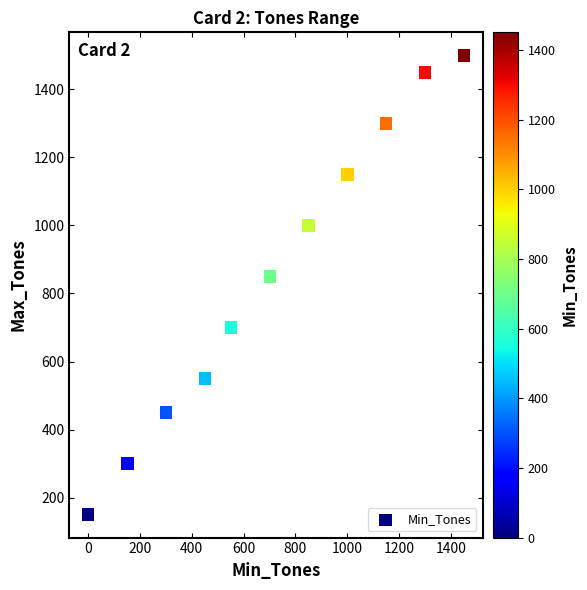

What Y value in the scatter plot is closest to 825?

850